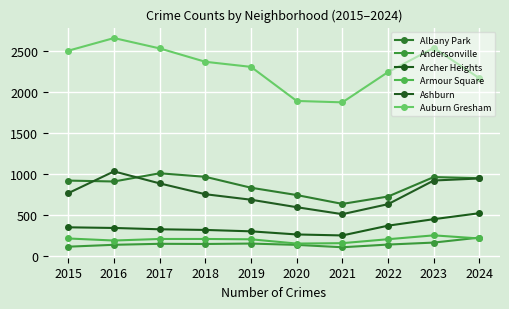

Which category has the lowest value in the Albany Park series?

2021